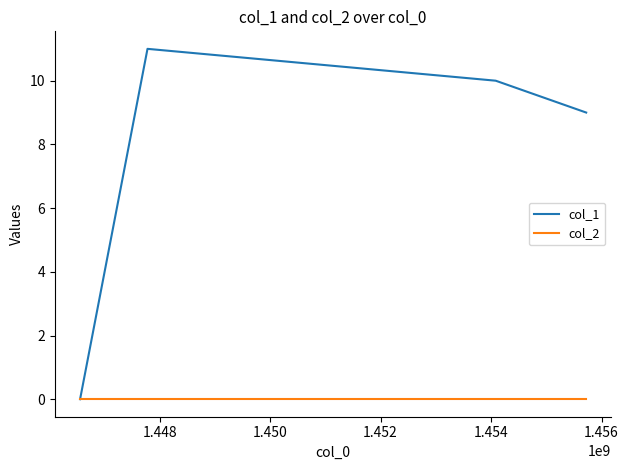

At how many categories does at least one series exceed 5?

3